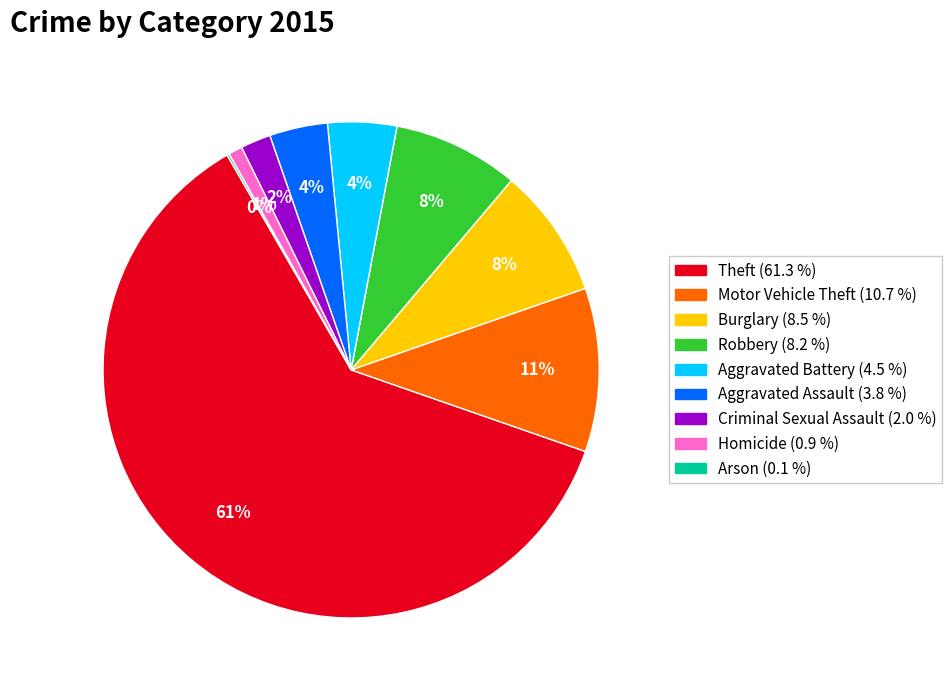

Which slice represents more than half of the pie?

Theft